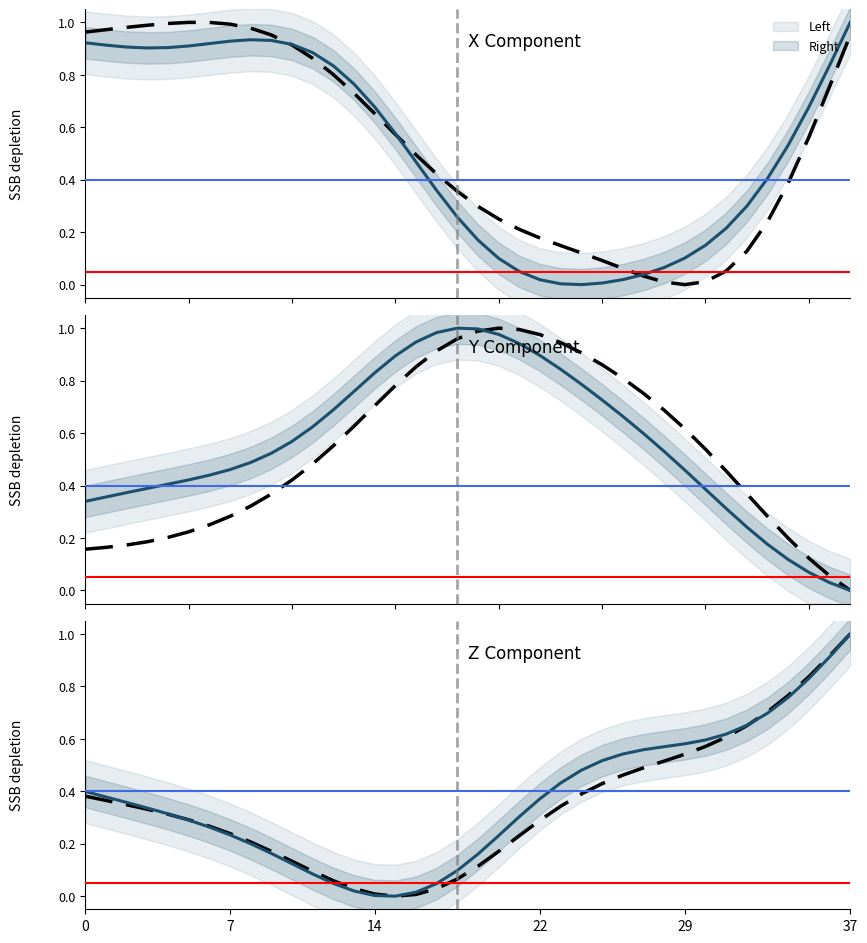

How many lines are shown in the chart?

2